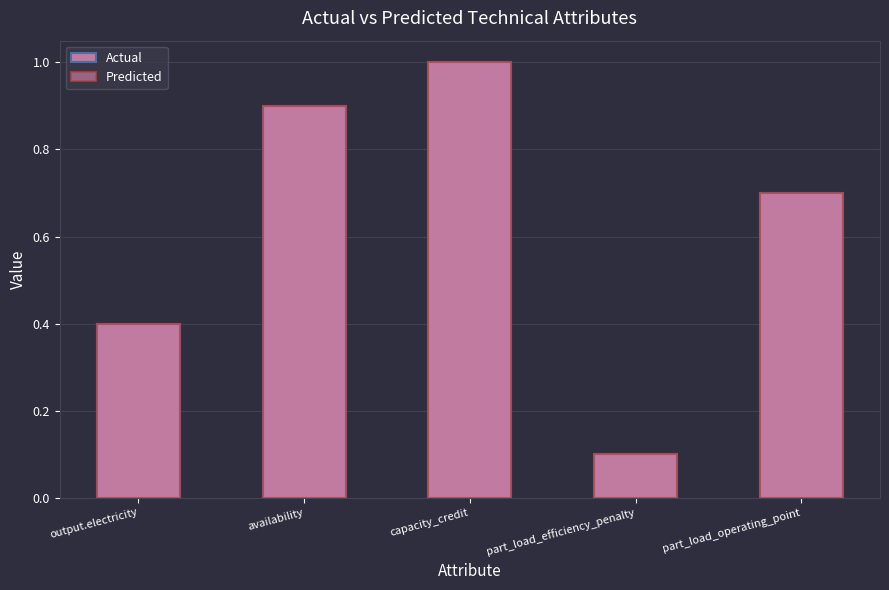

What is the label of the 1st bar from the right?

part_load_operating_point